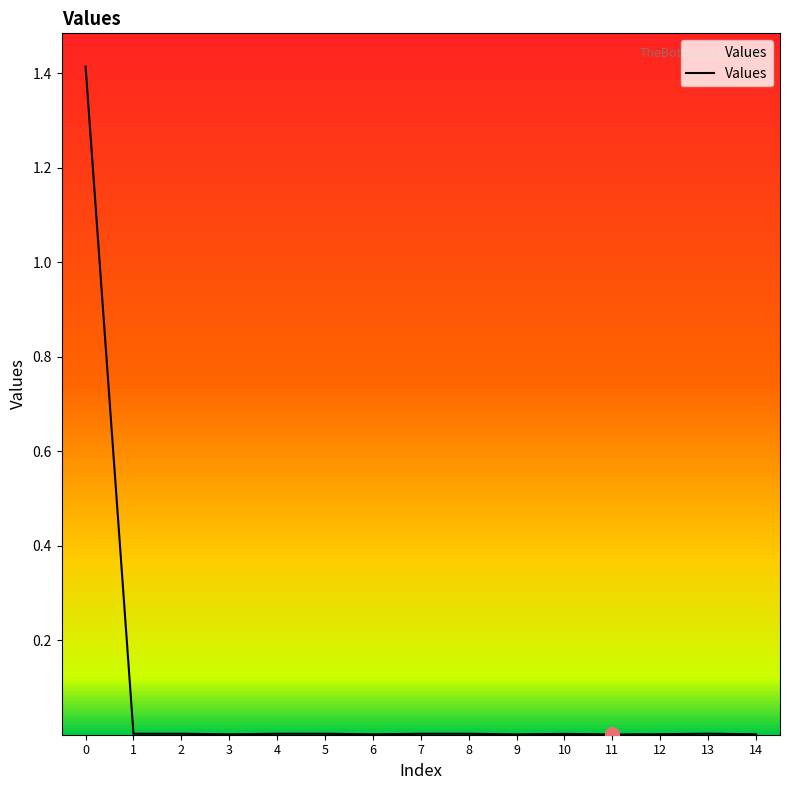

The chart shows a value of 0.0 at 12. True or false?

True